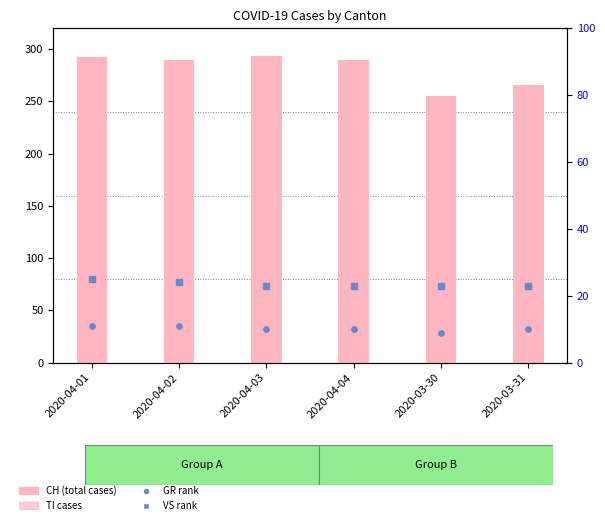

Which series has the largest total across all categories?

CH